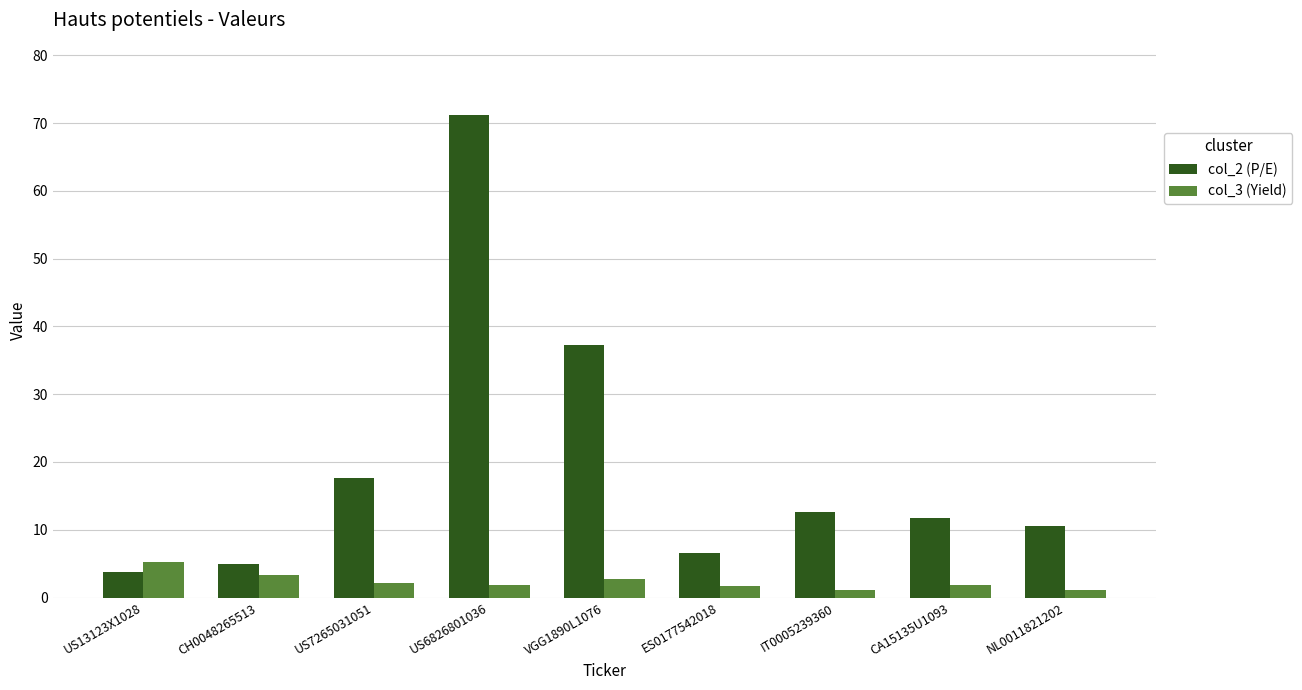

What position from the right is IT0005239360?

3